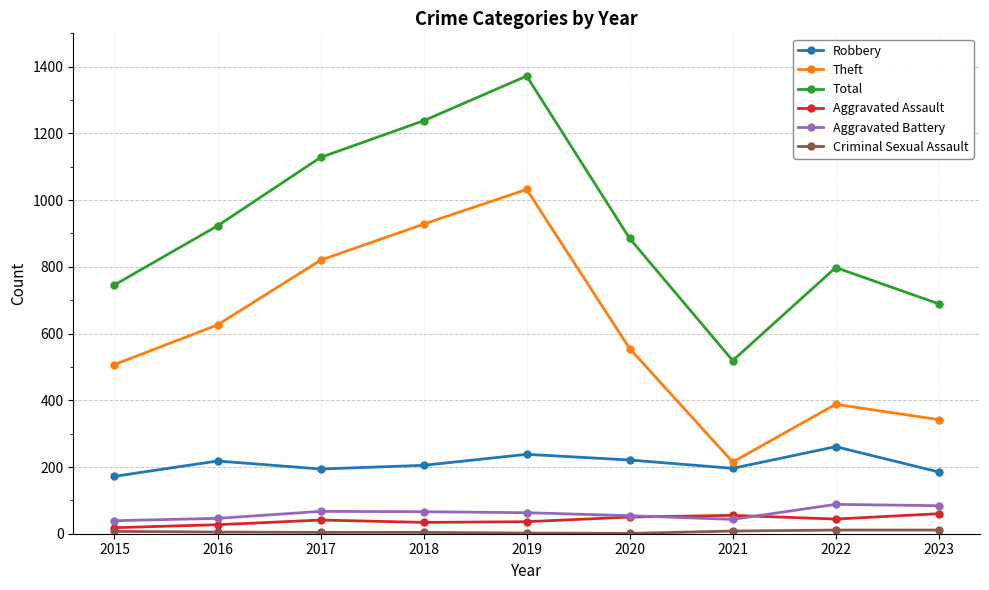

Rank the categories by Total value from lowest to highest.

2021, 2023, 2015, 2022, 2020, 2016, 2017, 2018, 2019